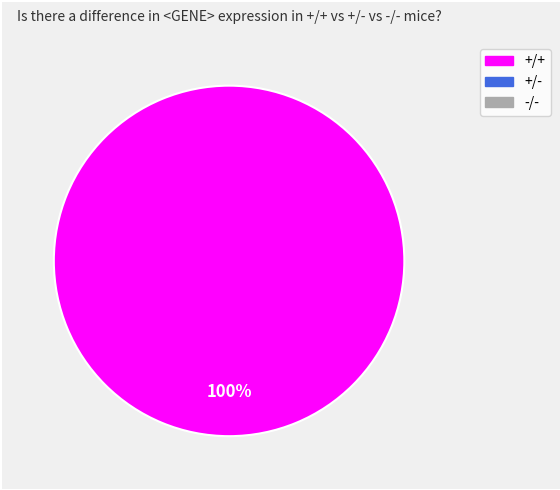

Is there a majority slice in this chart?

Yes